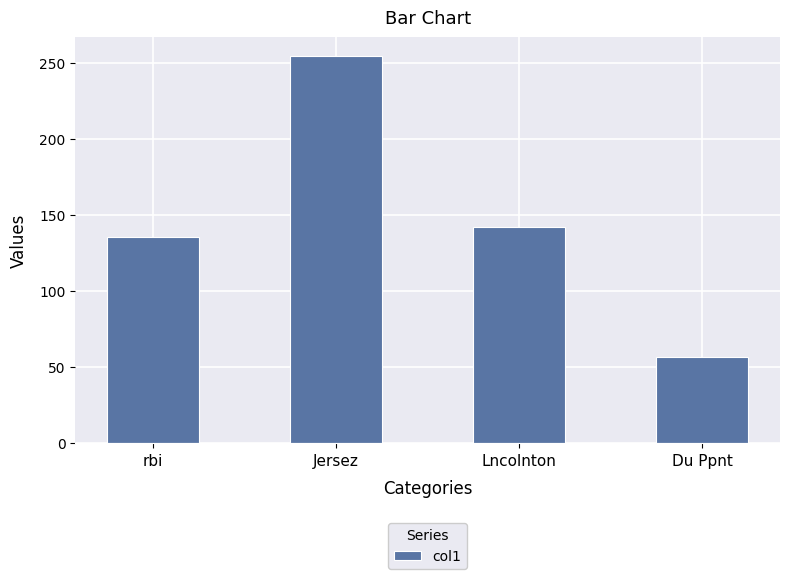

The chart shows a value of 65.6 at Lncolnton. True or false?

False